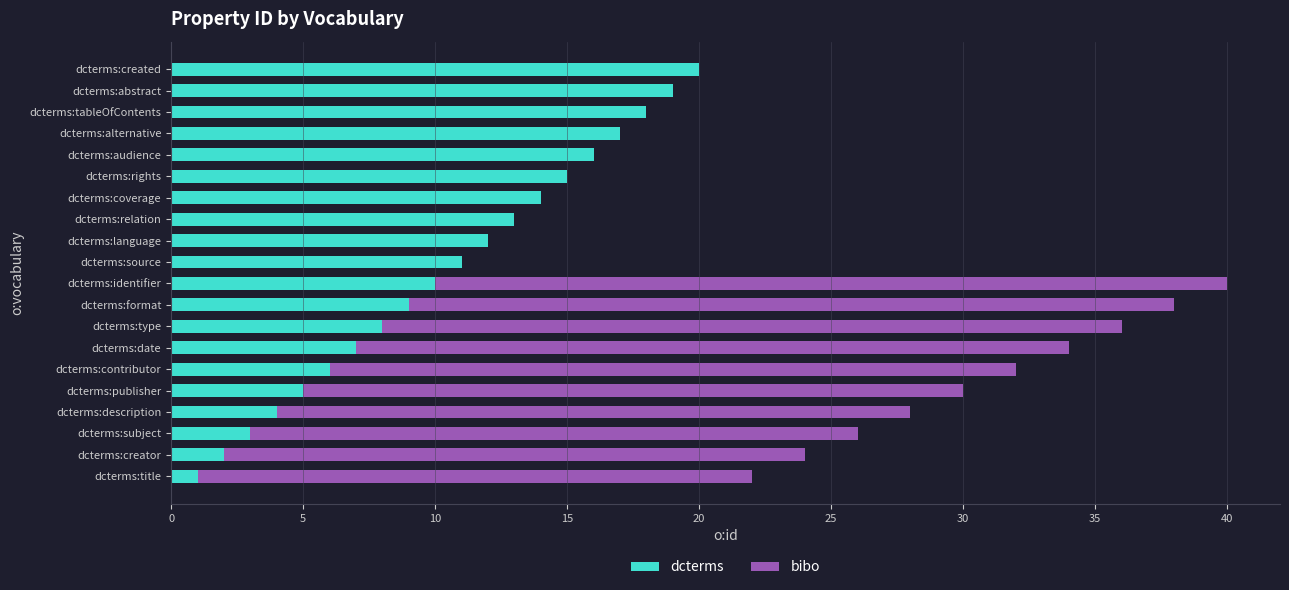

What value does the dcterms series have at dcterms:audience?

16